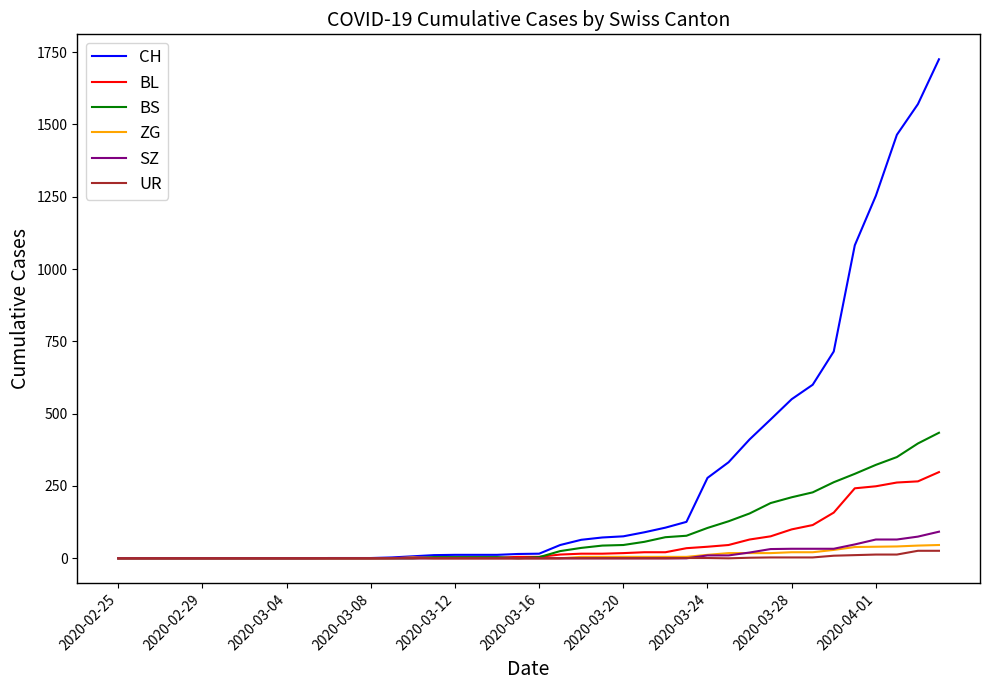

How many series are shown in this chart?

6